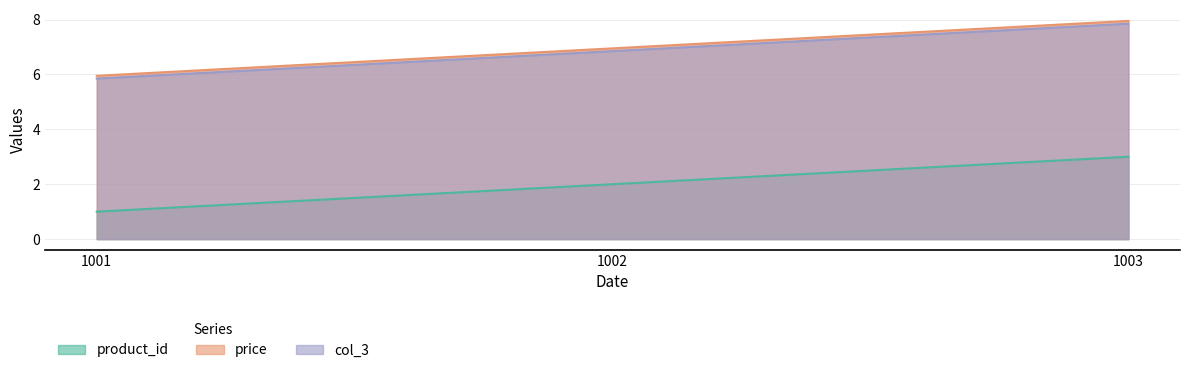

Where is price nearest to the value 6?

1001